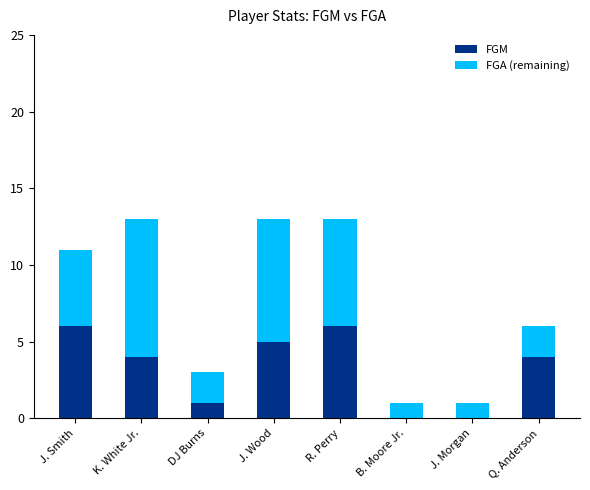

The value of FGM at J. Wood is 3. True or false?

False